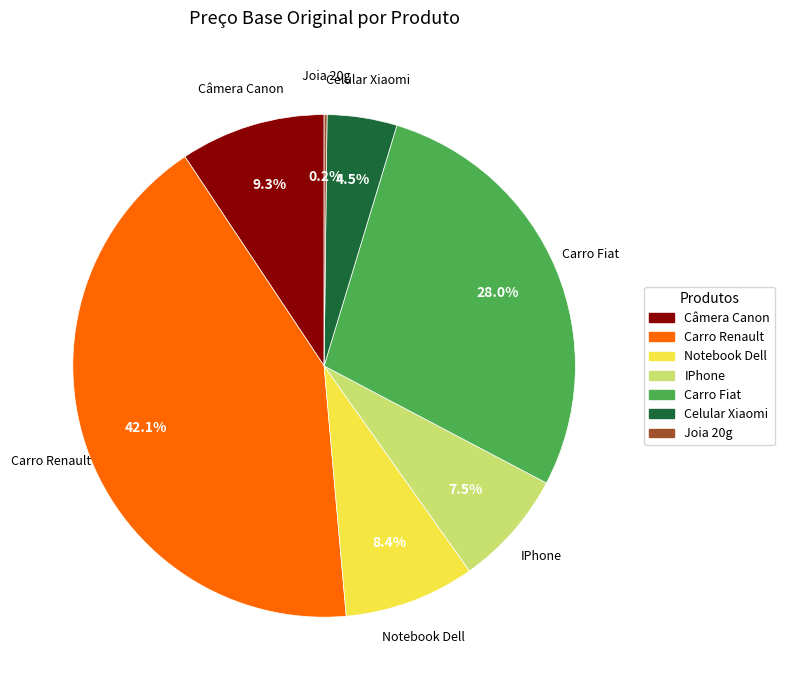

What is the largest slice in the pie chart?

Carro Renault